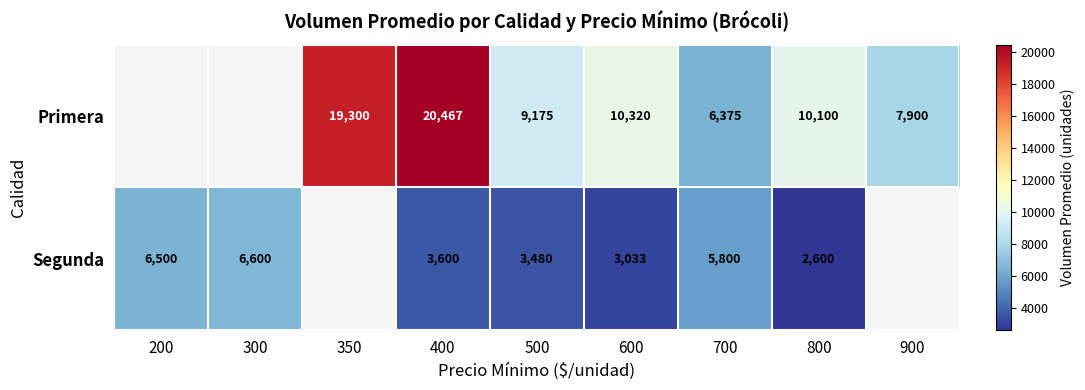

The value of Segunda at 400 is 1074. True or false?

False